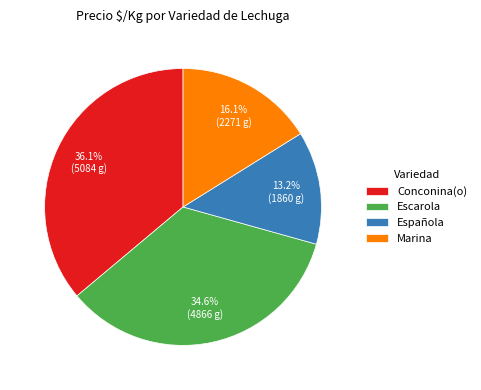

Is Marina the majority of the pie?

No